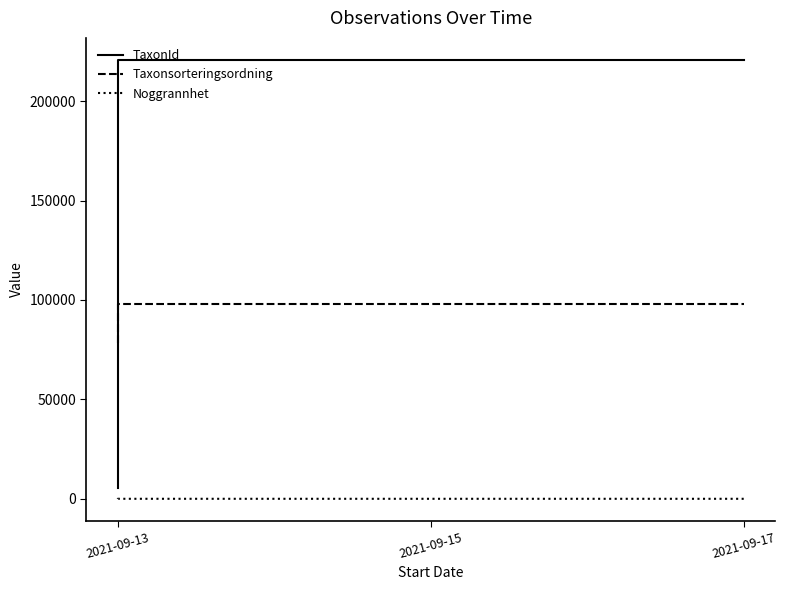

What is the difference between the second highest and minimum values in the TaxonId series?

215355